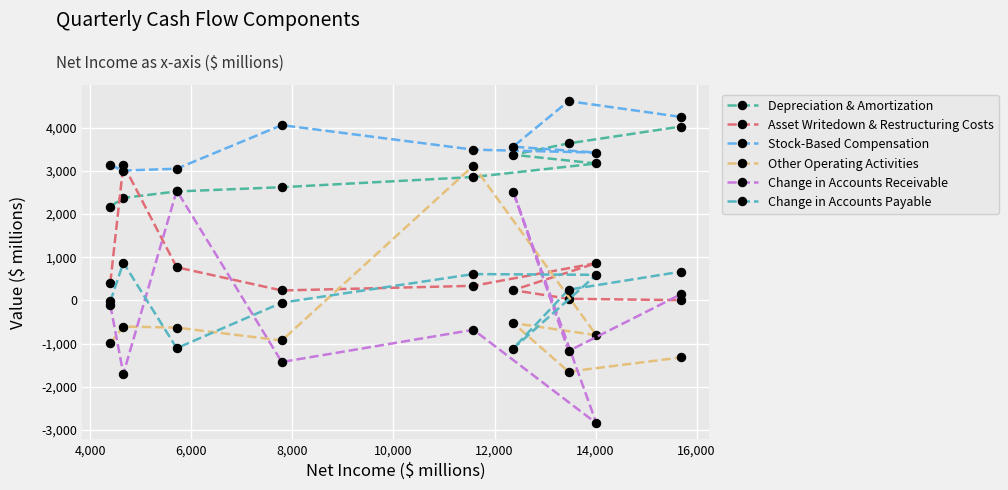

What is the value of the Stock-Based Compensation point at the 6th from the left?

3562